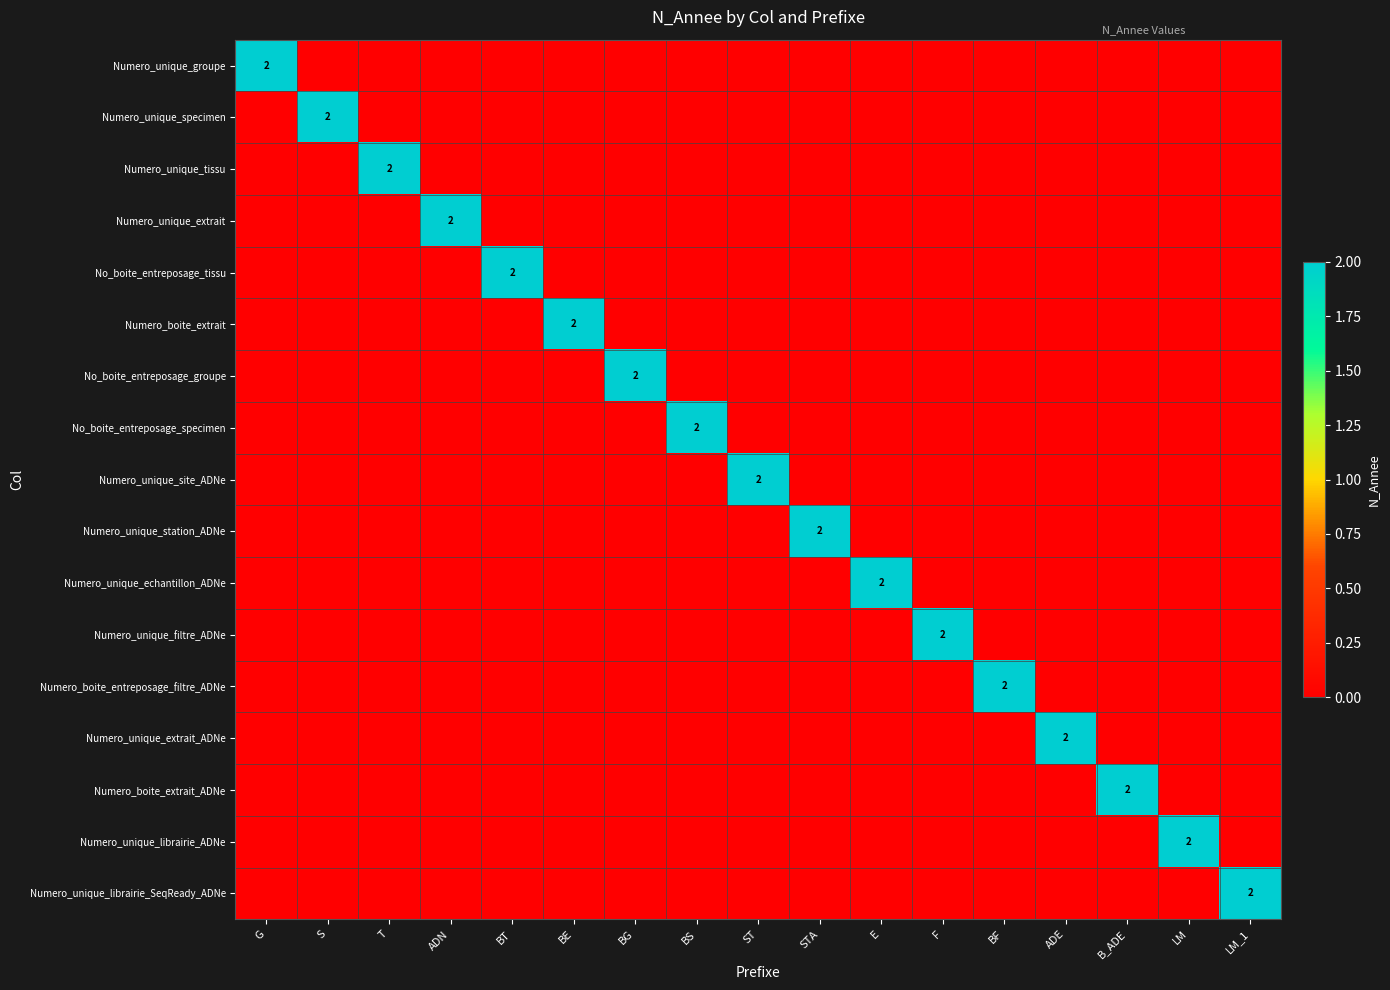

Which series has the largest range (max minus min)?

Numero_unique_groupe